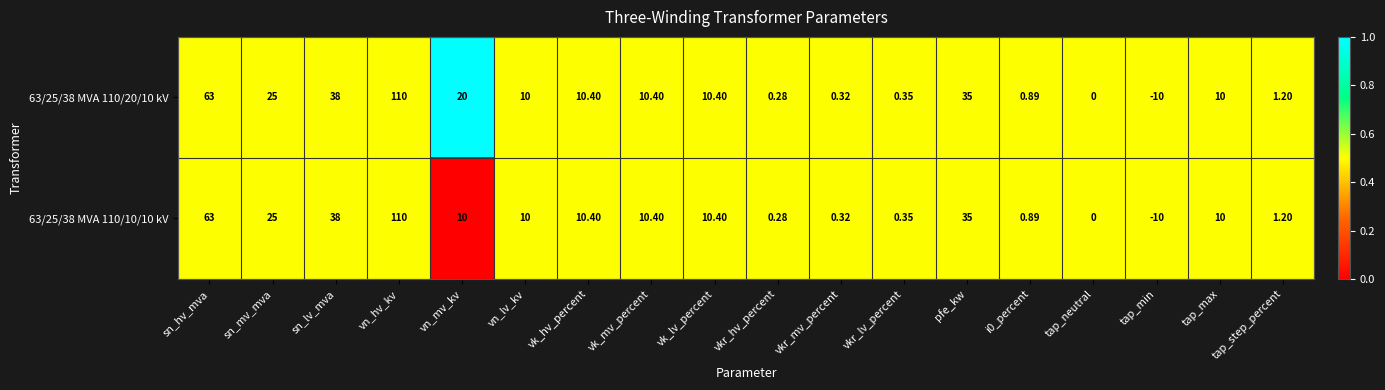

At which category does the chart reach its minimum across all series?

tap_min